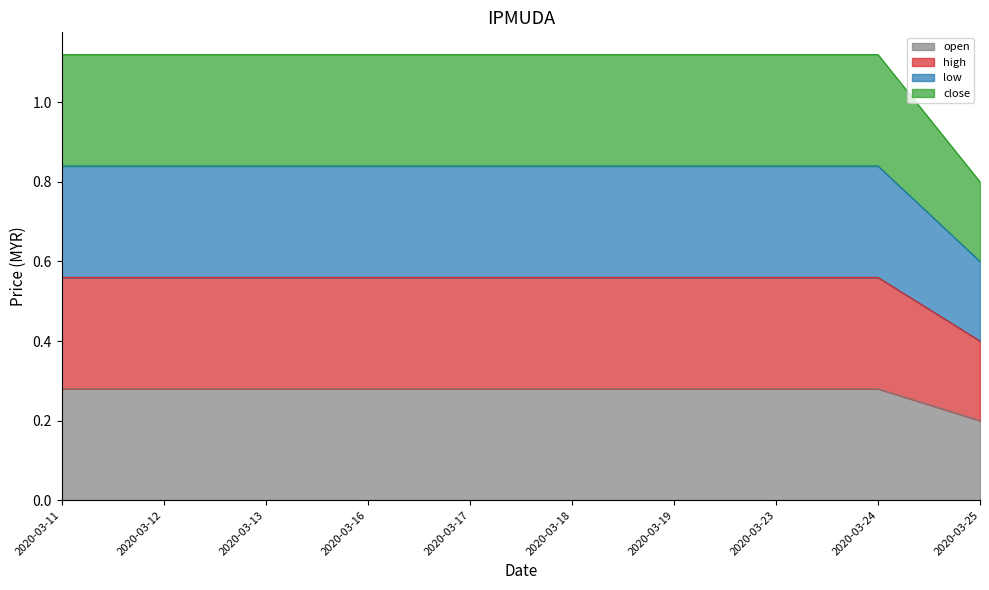

What are all the series names shown in the legend?

open, high, low, close